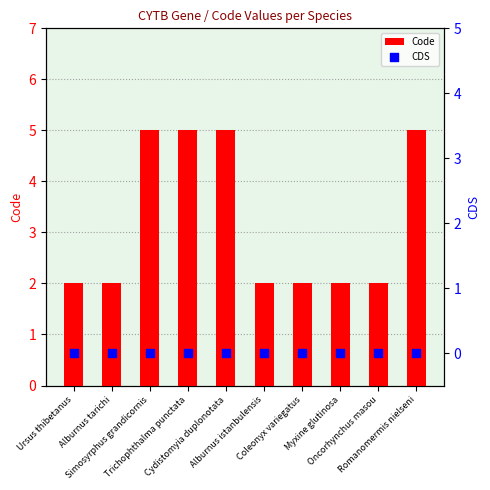

Which series reaches the minimum Y coordinate?

CDS